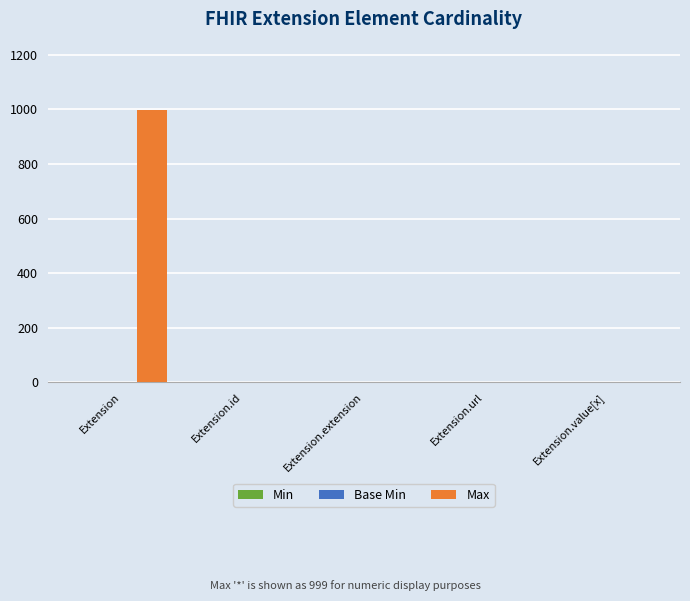

Are the bars horizontal?

No